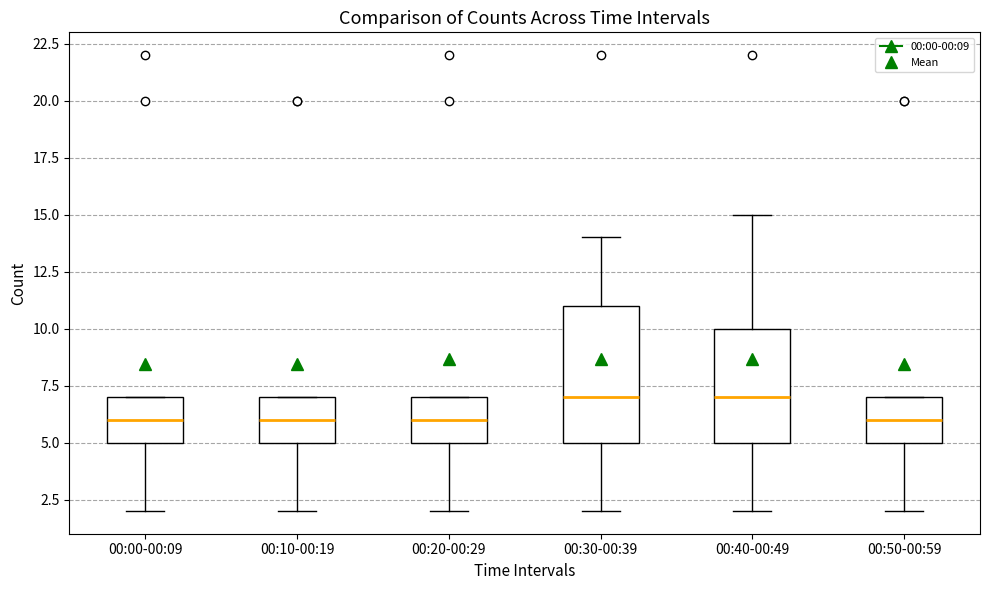

Comparing the boxes themselves (not the whiskers), which one is the tallest?

00:30-00:39